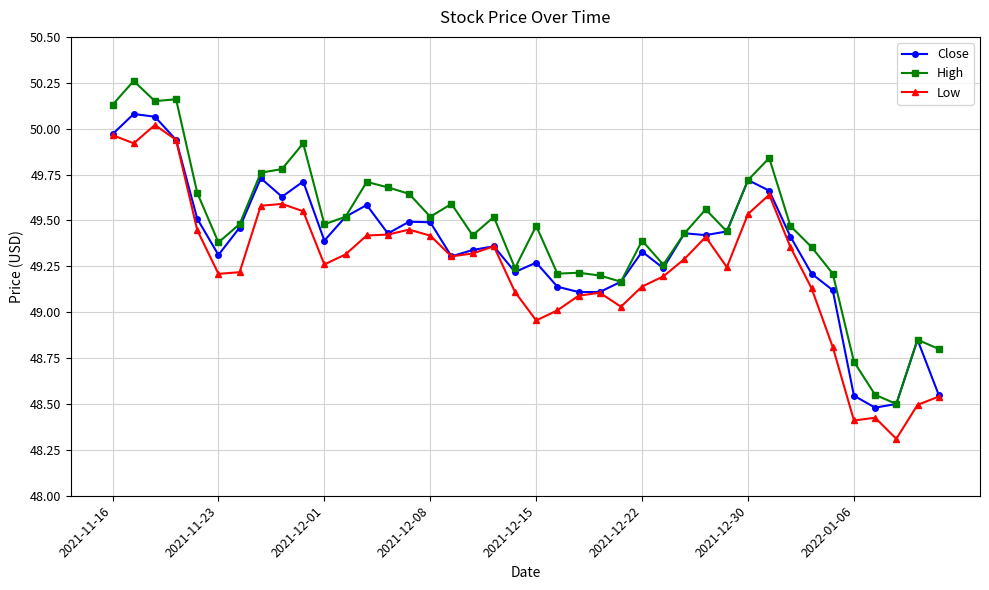

True or false: High has more than 2 interior local peaks.

True